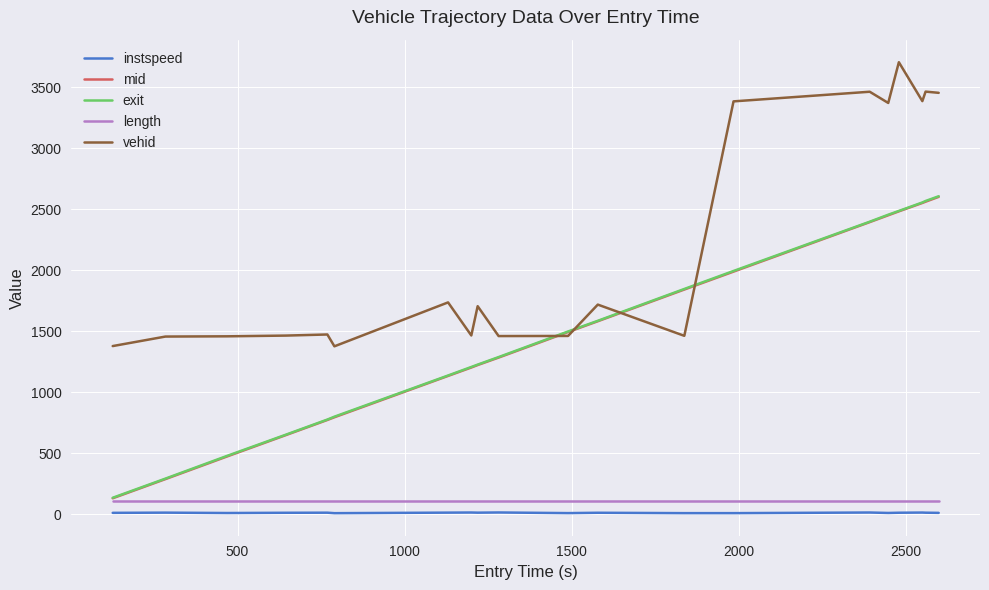

Which series has the largest total across all categories?

vehid